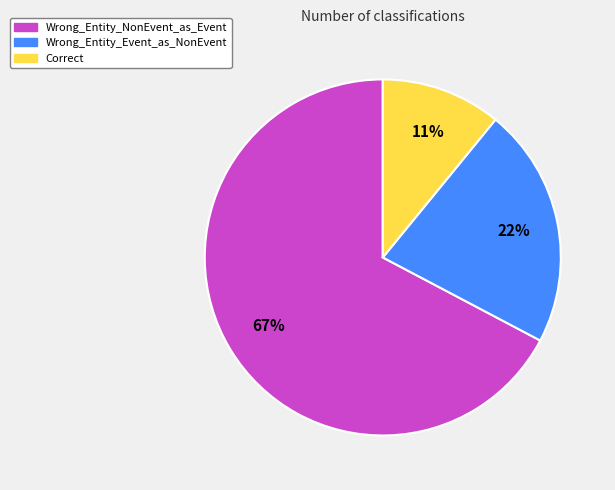

Is it true that Wrong_Entity_Event_as_NonEvent is 11% of the pie?

False